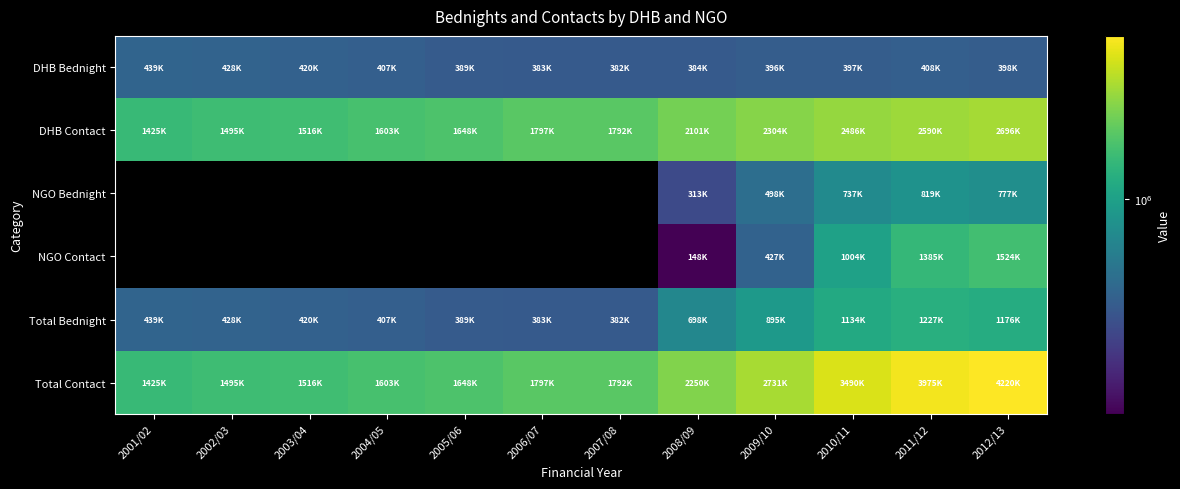

The DHB Bednight series shows 169493.7 at 2002/03. True or false?

False